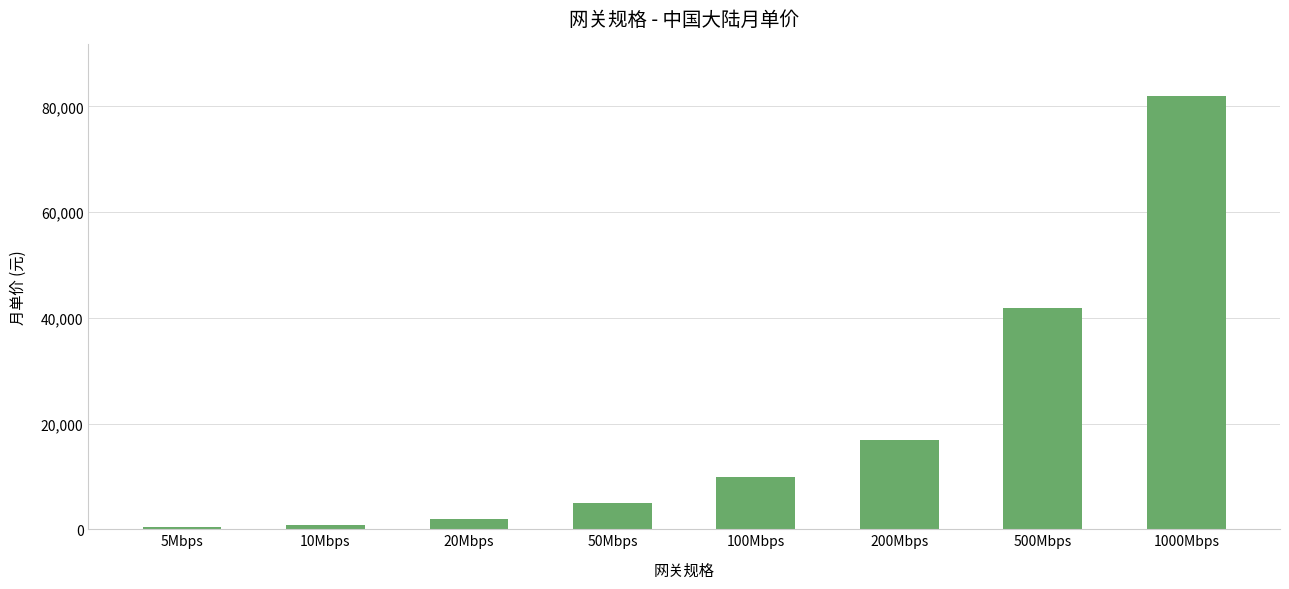

Where is the data nearest to the value 41130?

500Mbps